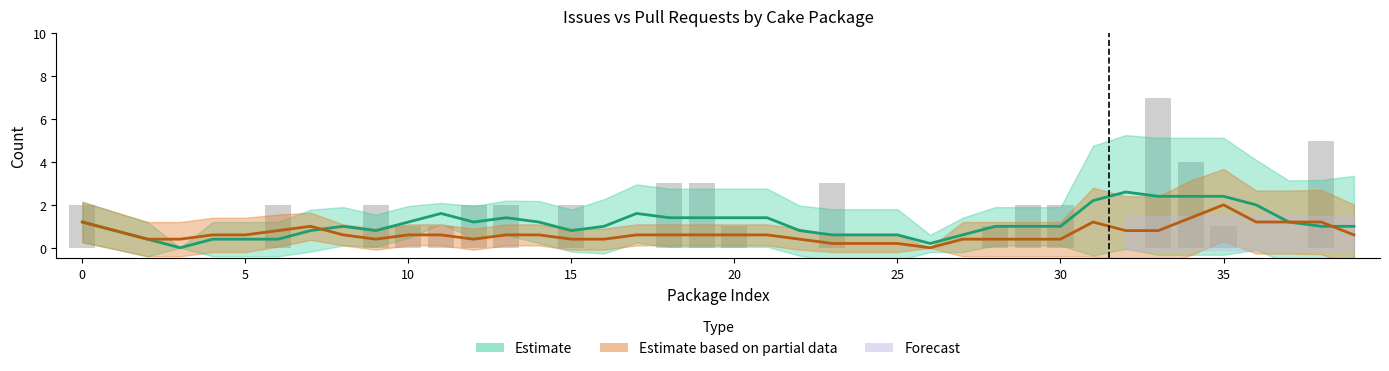

The value at 16 is 4. True or false?

False